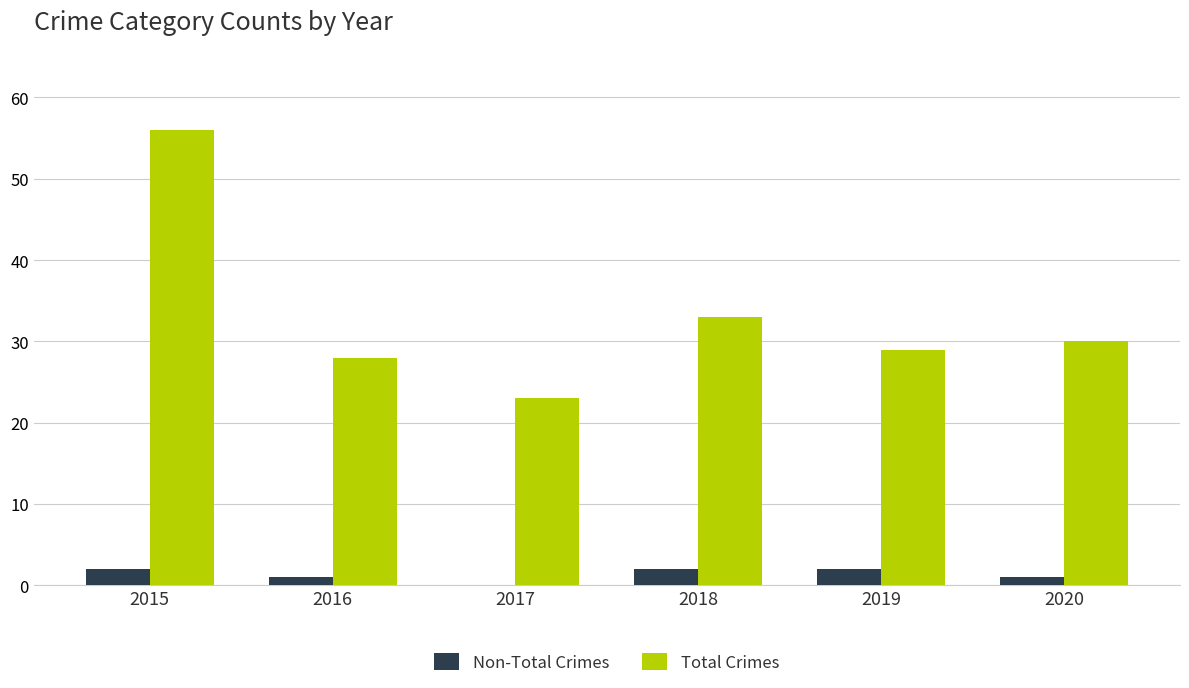

Which series has the largest total across all categories?

Total Crimes